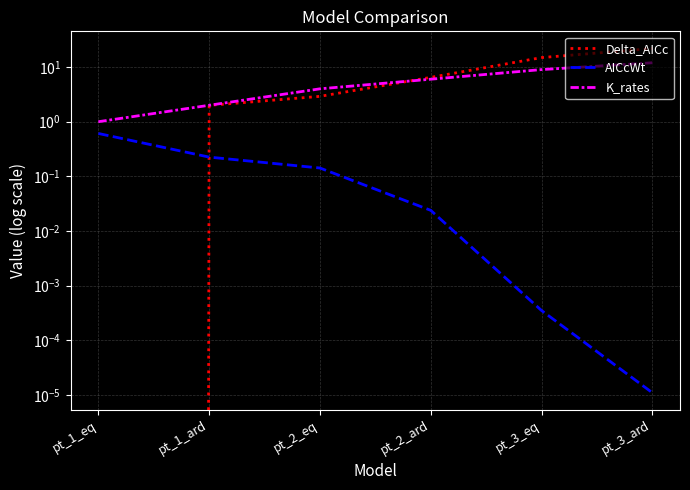

How many categories are shown in the chart?

6